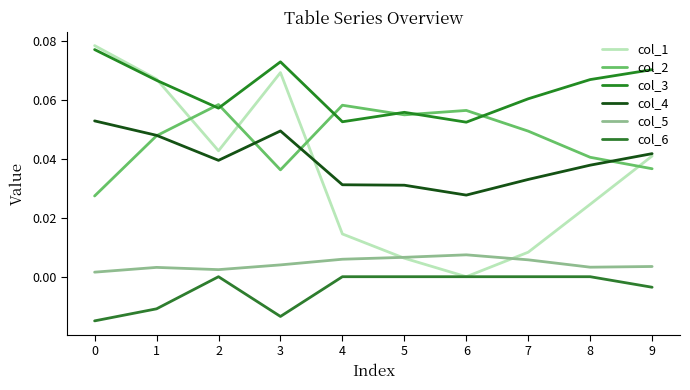

Does the chart have visible grid lines?

No